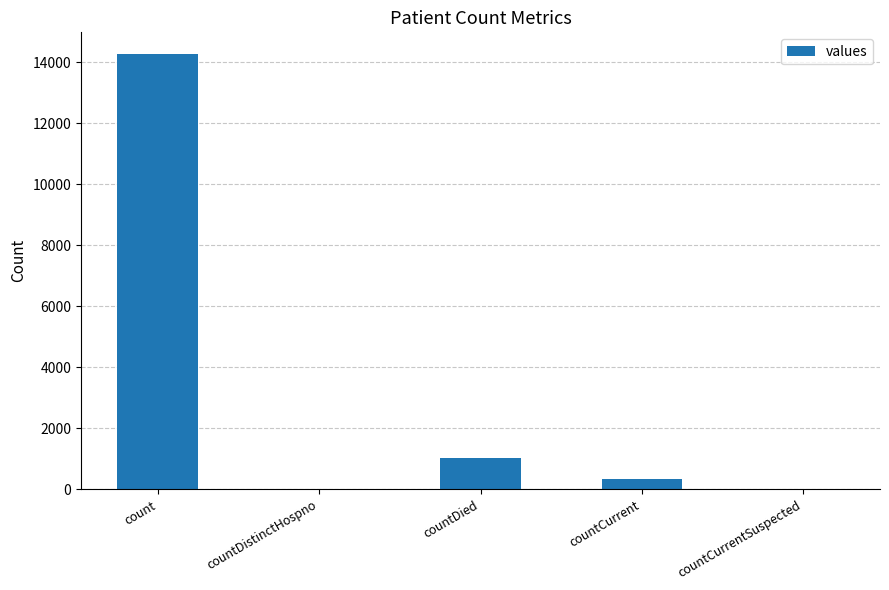

Reading left to right, what are all the values shown in this chart?

14275	0	1017	336	0